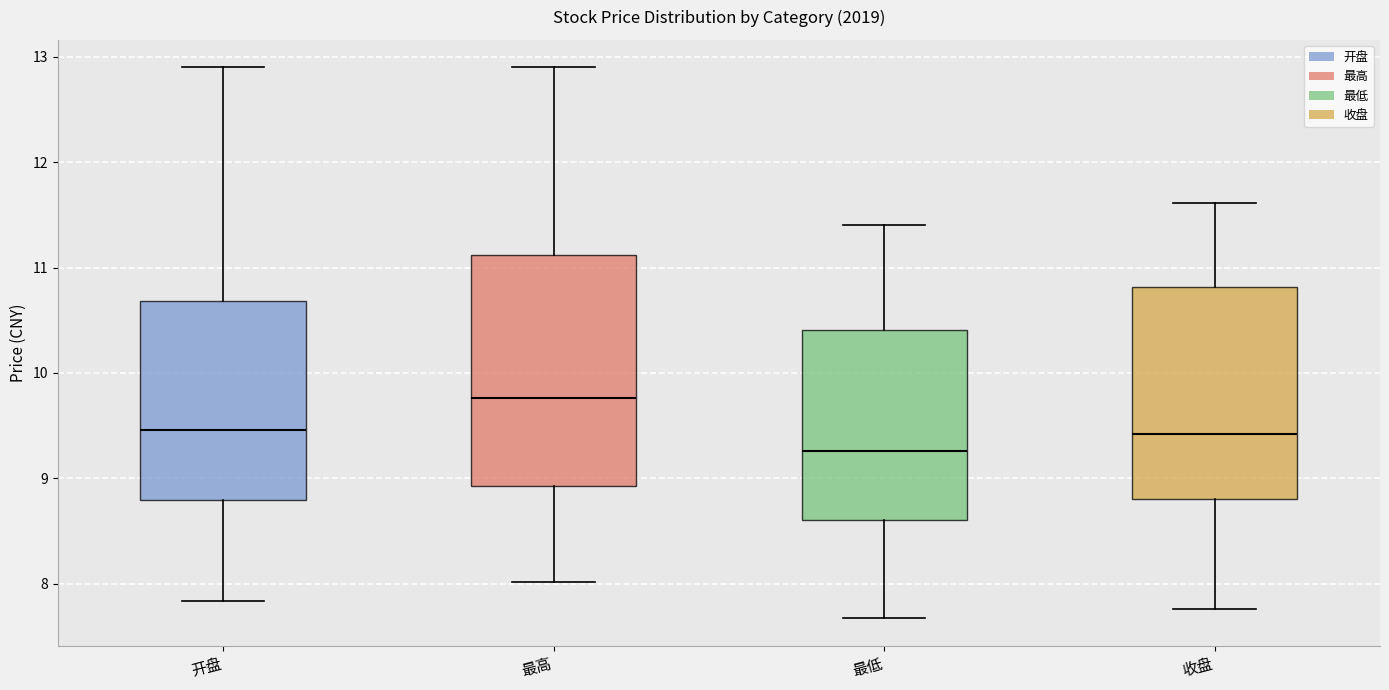

Which box is the tallest, from its lower edge to its upper edge?

最高